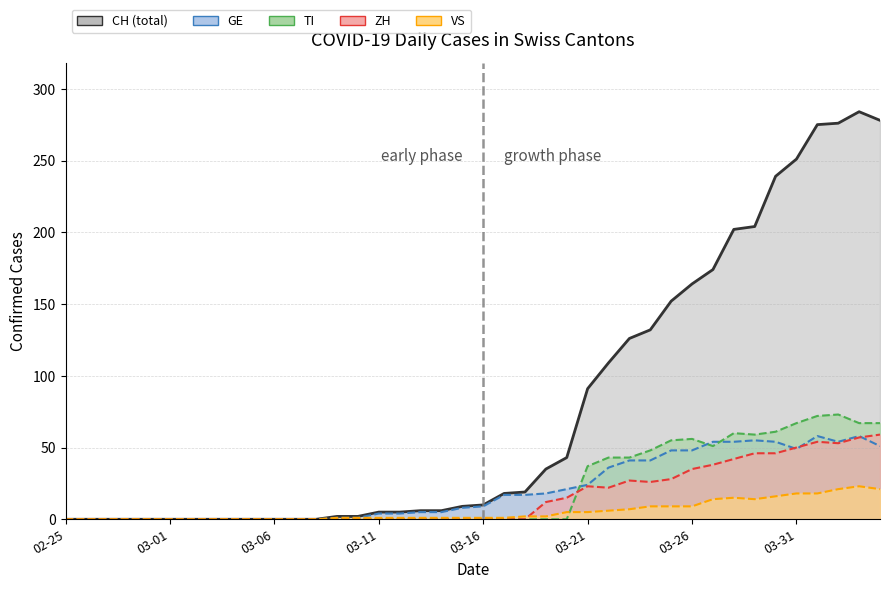

What is the maximum value for ZH?

59